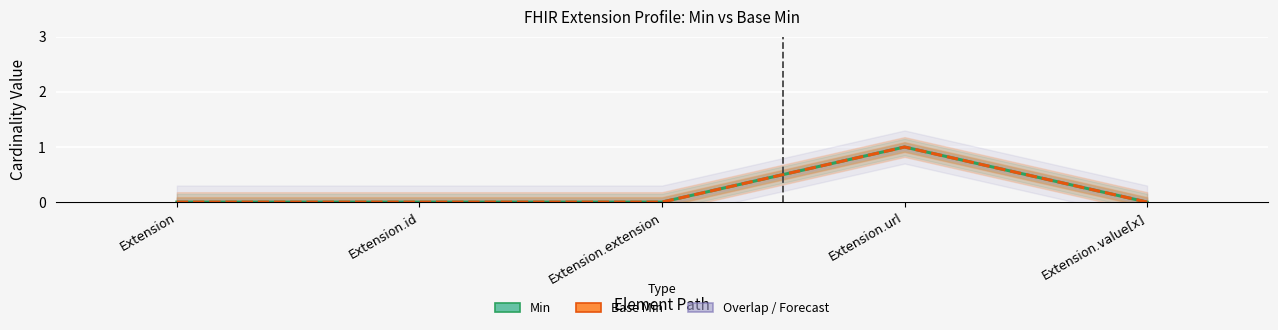

Is it true that Min equals 0 at Extension?

True